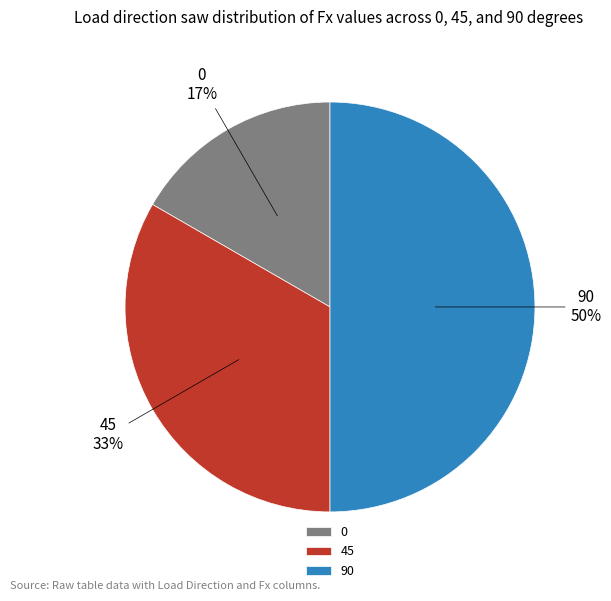

Rank the categories by value from lowest to highest.

0, 45, 90